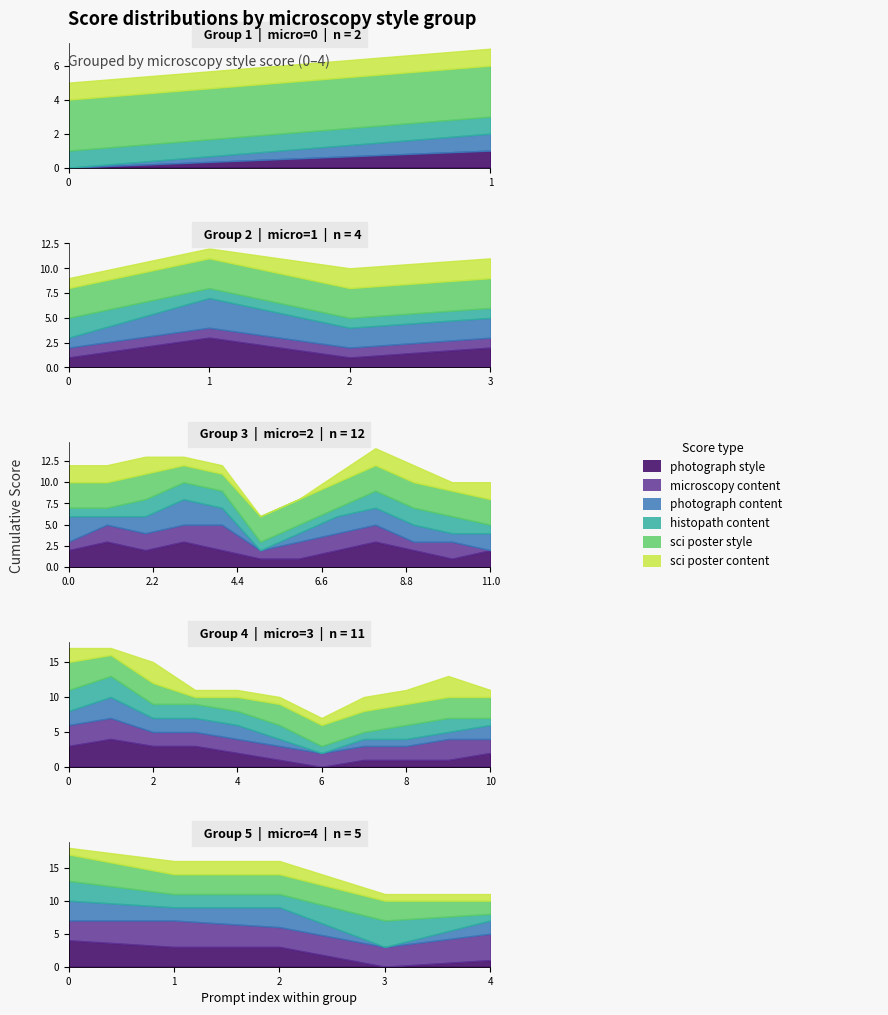

Is it true that sci poster style equals 1 at 11?

False